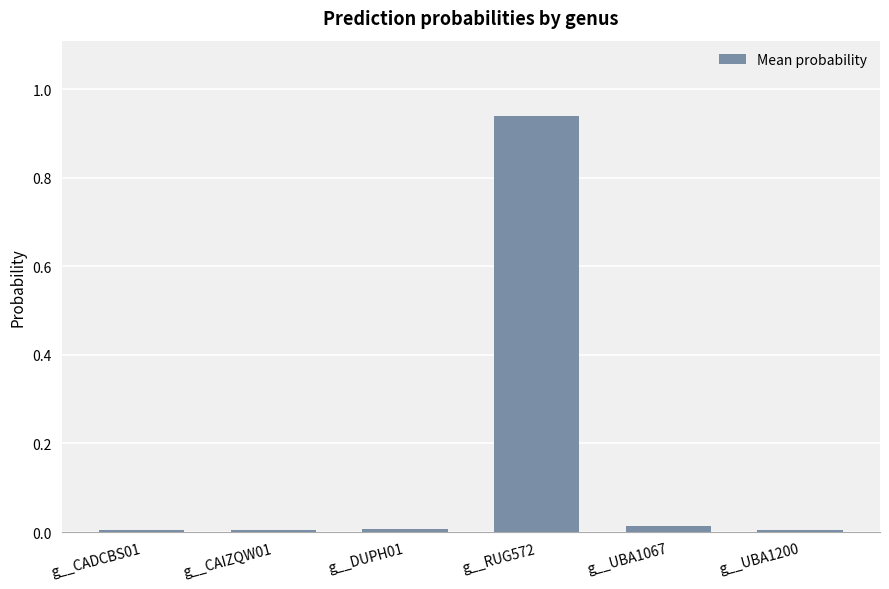

Which category has the highest value across all series?

g__RUG572